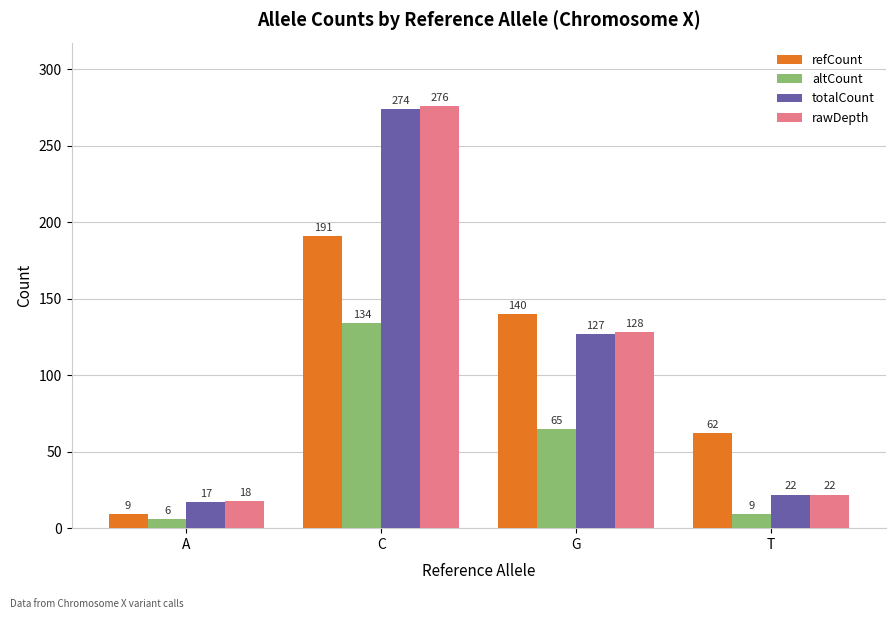

What is the lowest value of the totalCount series?

17